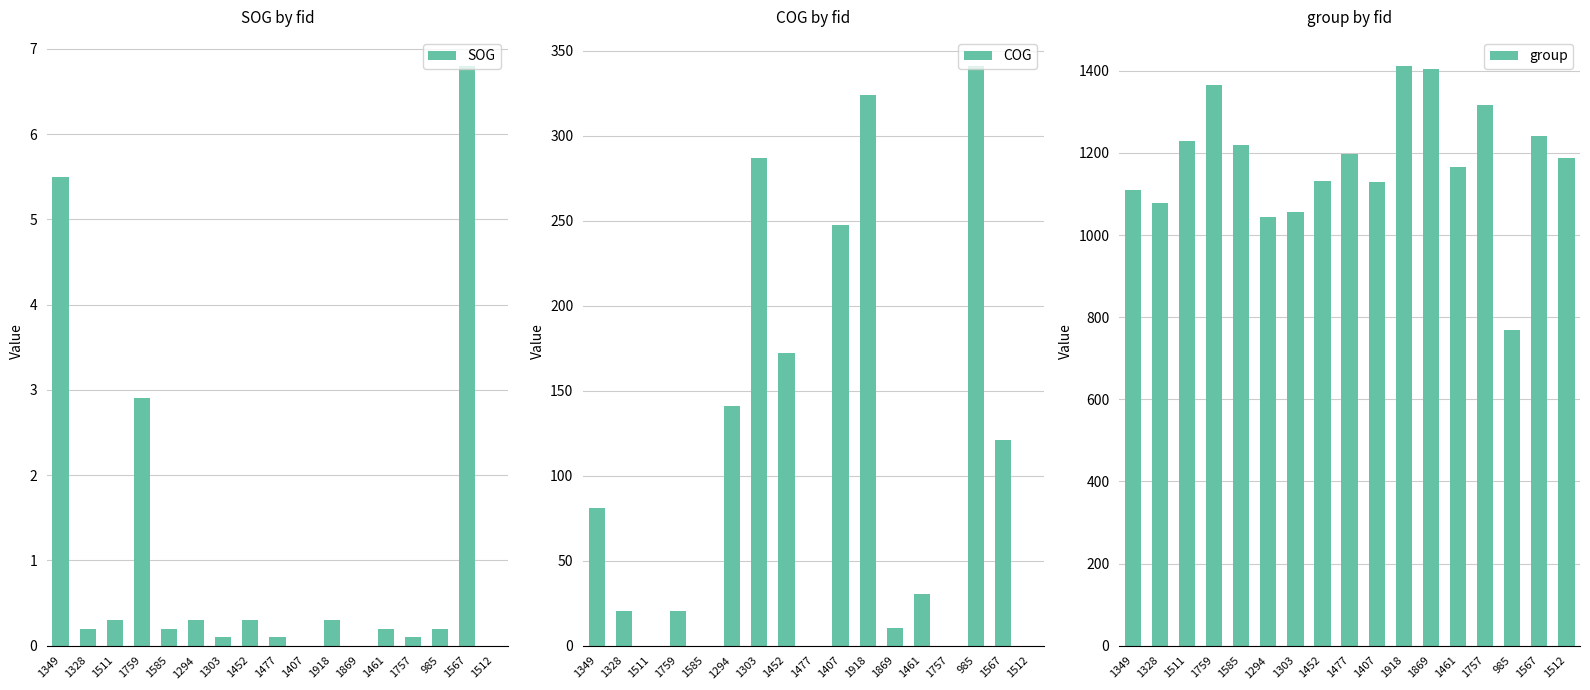

Is the value of COG at 985 greater than the value of SOG at 1407?

Yes